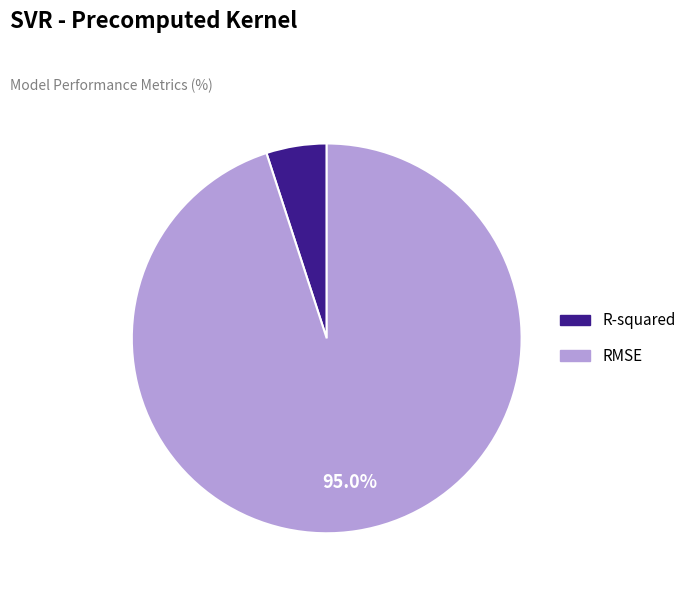

What portion of the pie excludes RMSE?

5.0%